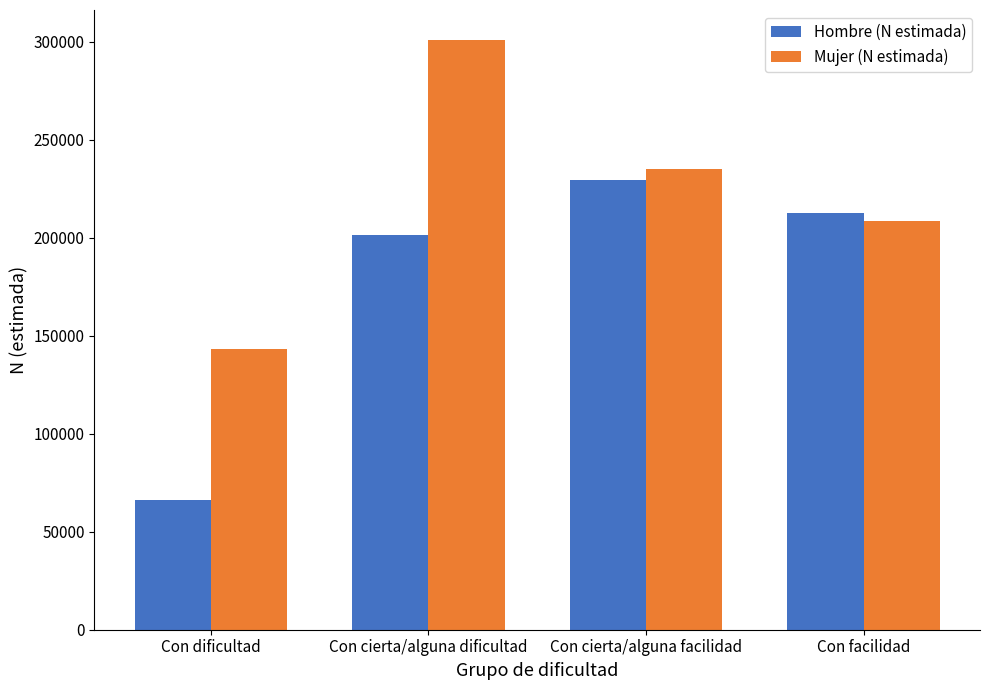

What is the sum of all Mujer (N estimada) values?

887842